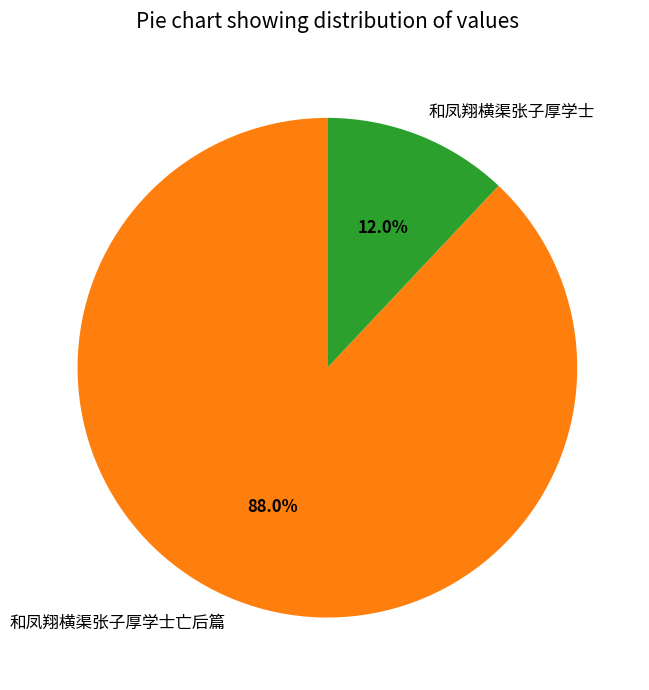

Which has a higher value, 和凤翔横渠张子厚学士 or 和凤翔横渠张子厚学士亡后篇?

和凤翔横渠张子厚学士亡后篇